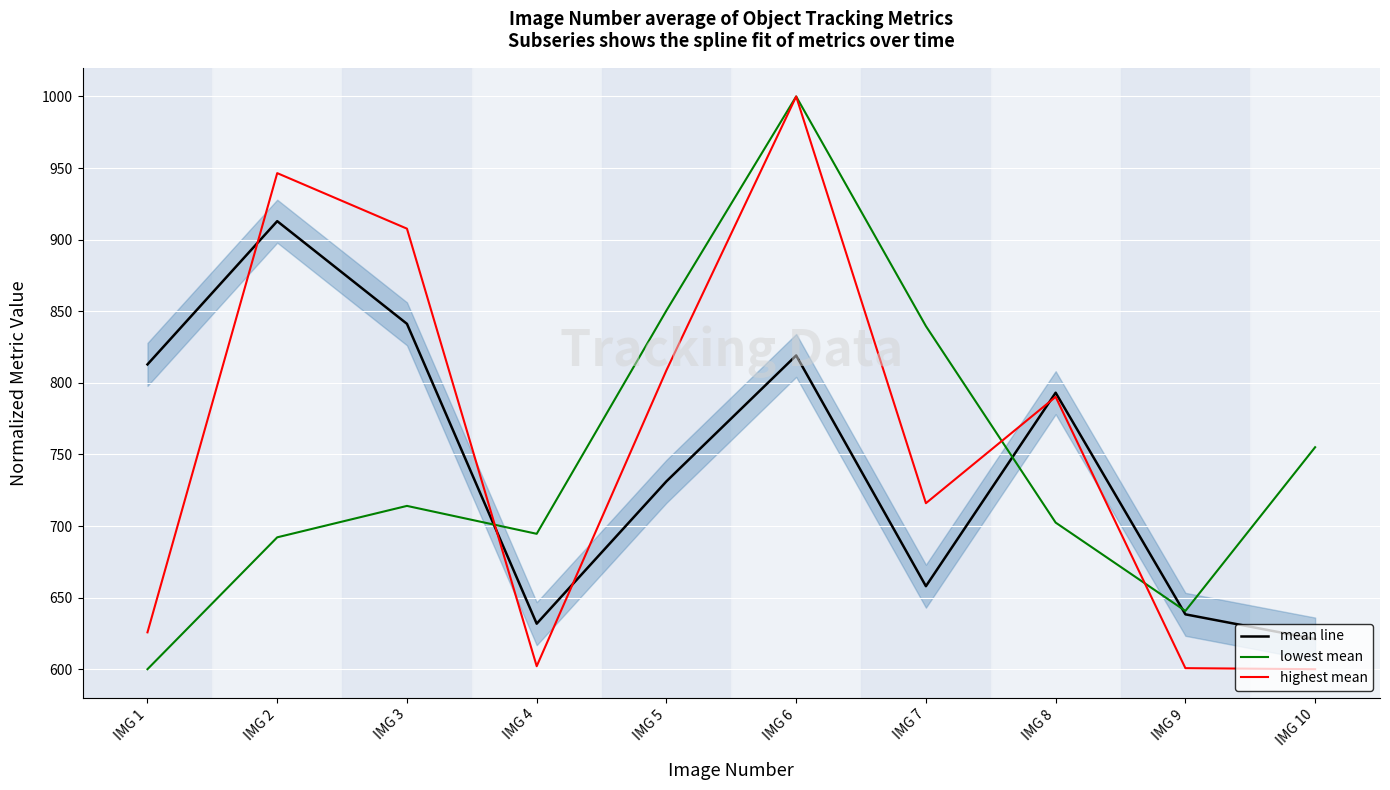

What is the value of the mean line point at the 7th from the left?

658.0